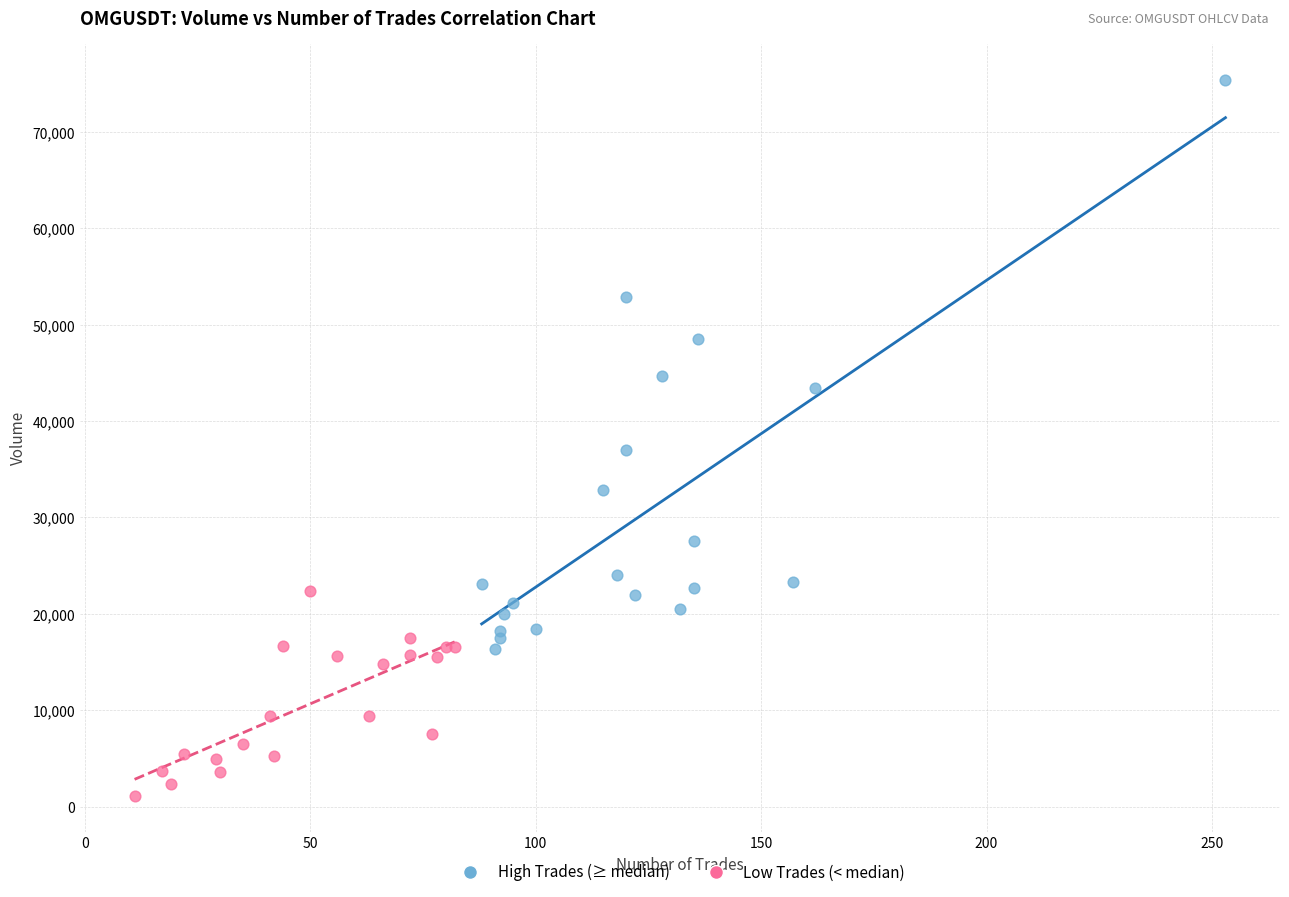

Which series reaches the minimum Y coordinate?

Low Trades (< median)